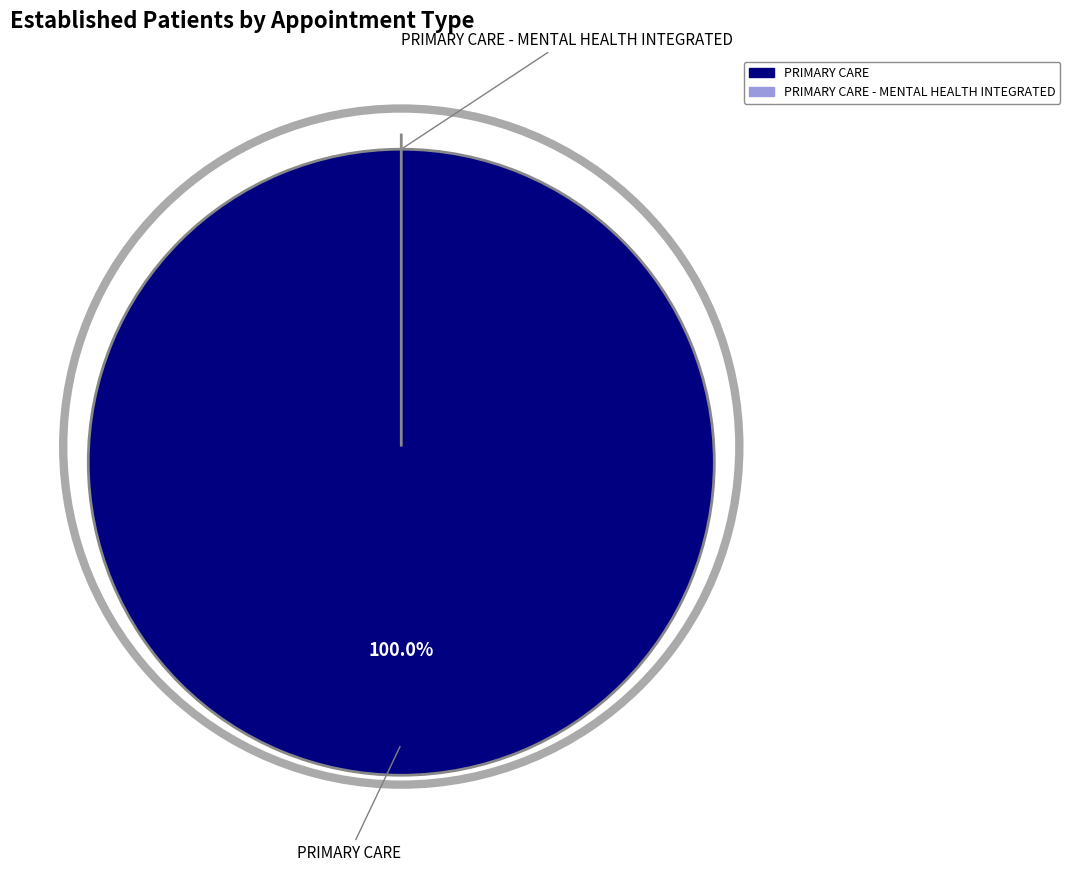

How many segments does this pie chart have?

2